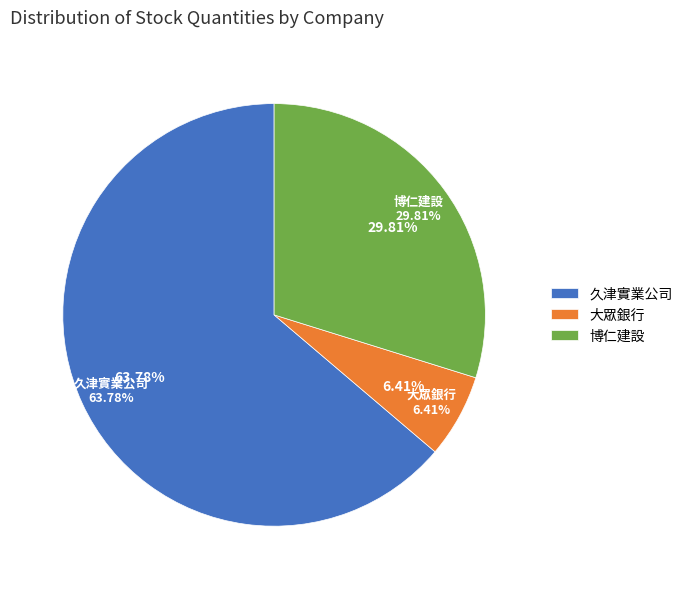

How much of the chart is everything except 大眾銀行?

93.6%